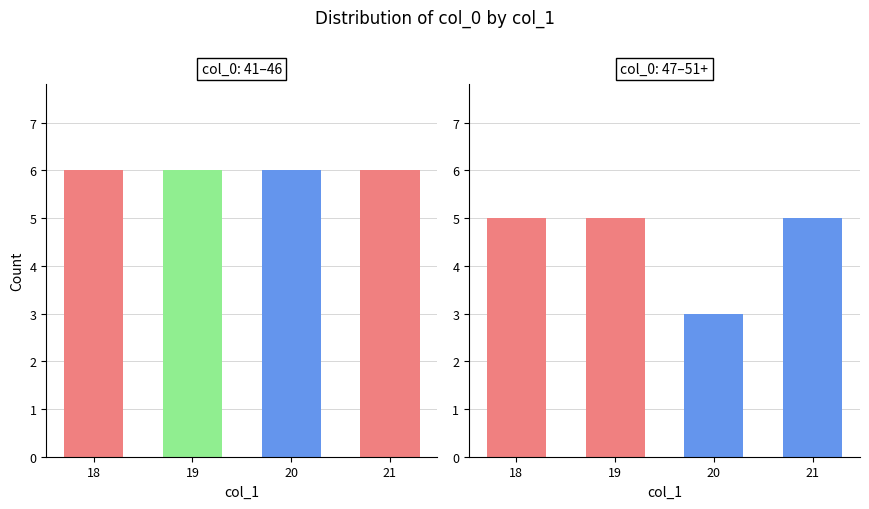

Count the number of categories in the chart.

4